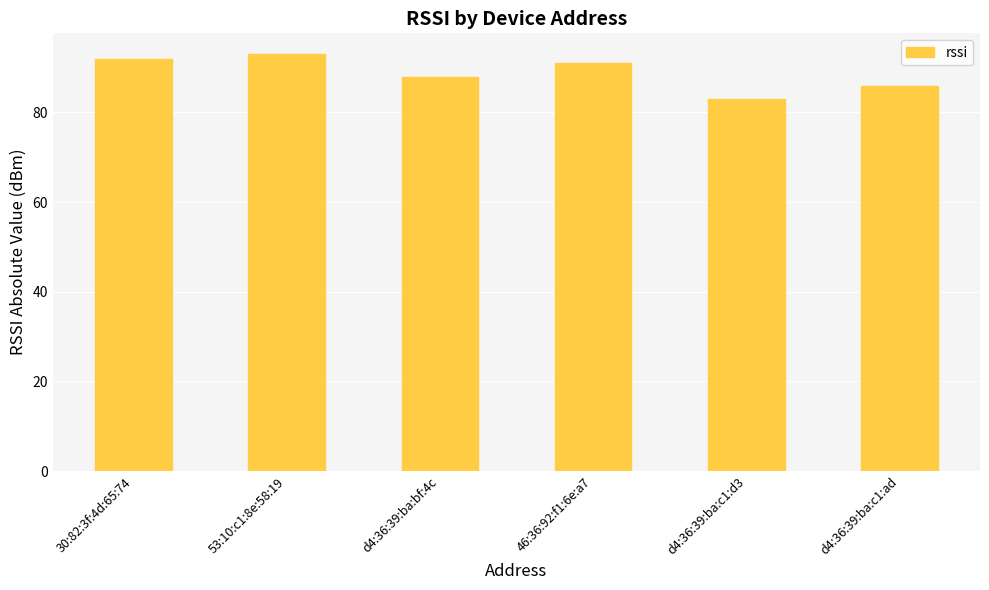

Where does the data first go above 91?

30:82:3f:4d:65:74